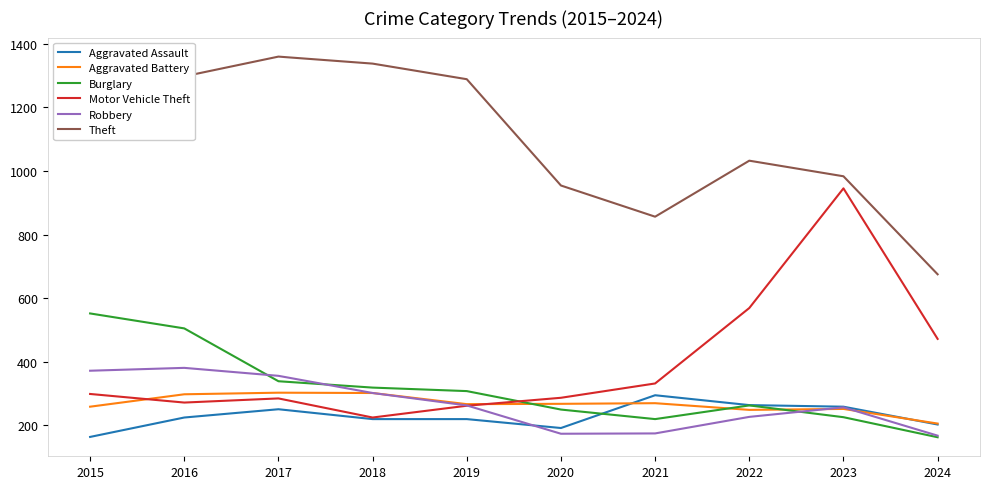

Is the value of Aggravated Battery at 2016 greater than the value of Motor Vehicle Theft at 2021?

No